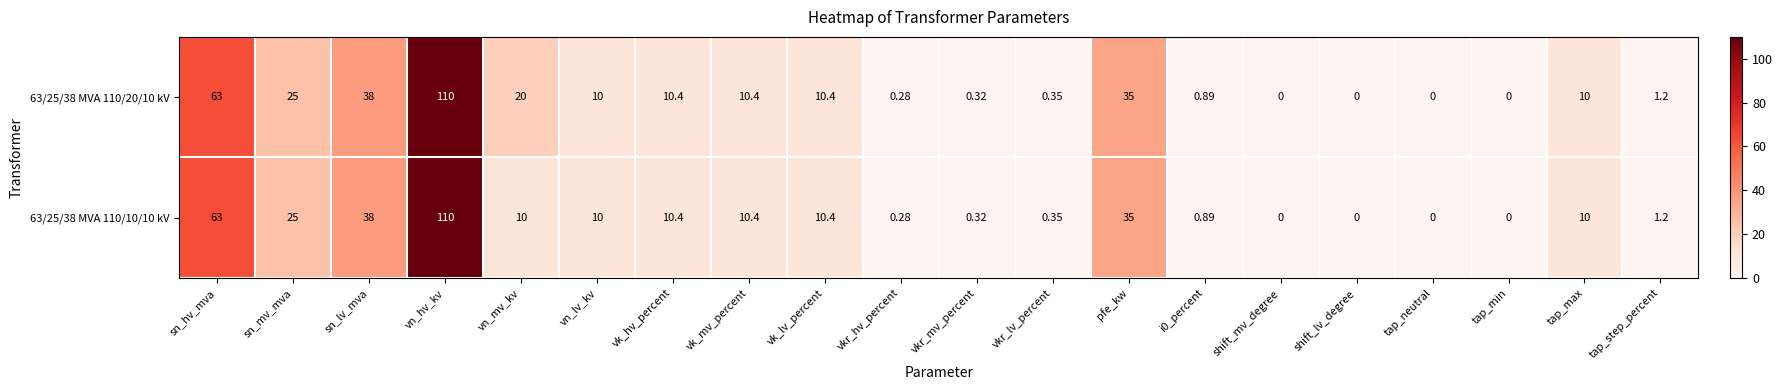

Where does the 63/25/38 MVA 110/20/10 kV series first go above 10?

sn_hv_mva